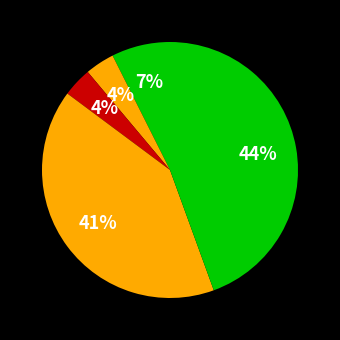

Count the number of slices in the pie.

5